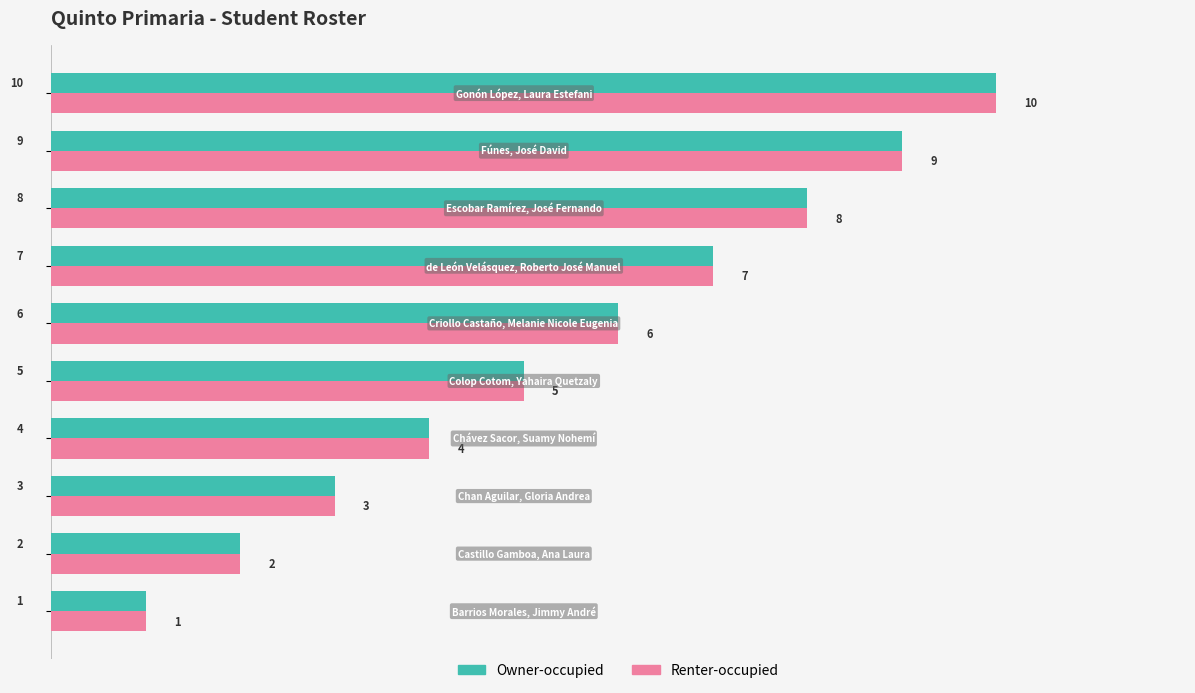

Count the Owner-occupied values in the range 3 to 8.

6